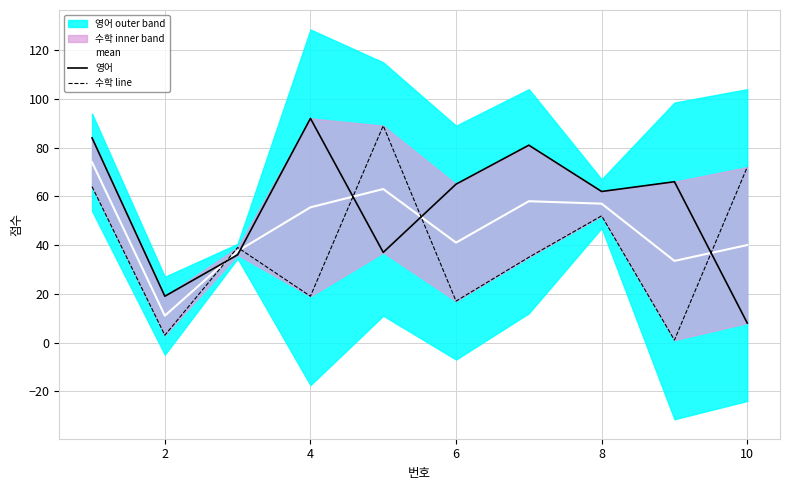

What is the difference between the maximum and minimum values in the mean series?

63.0